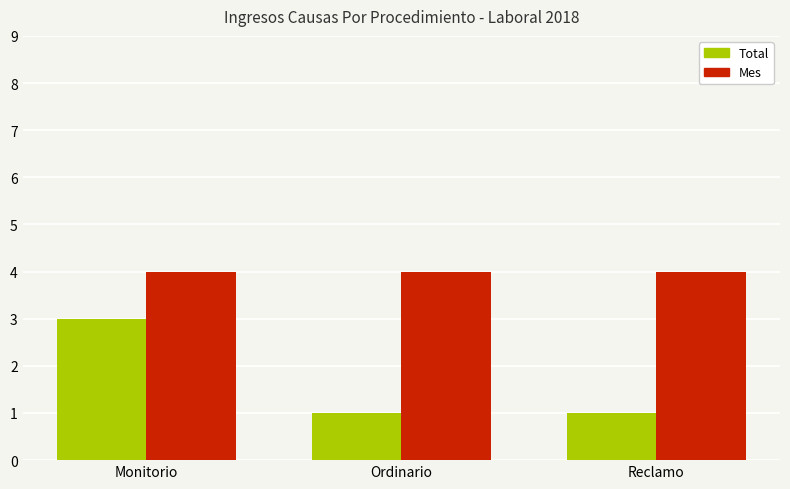

True or false: Total has a value of 3 at Monitorio.

True